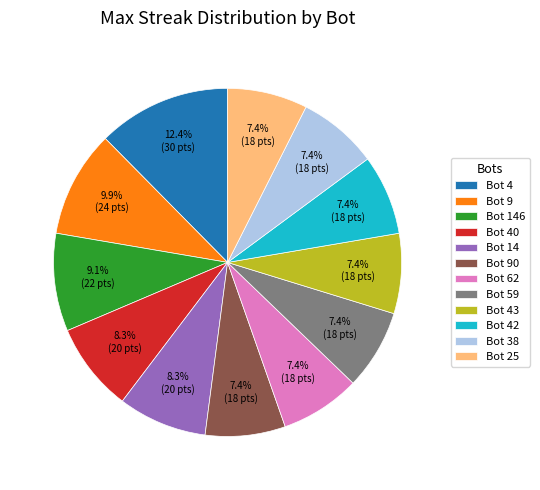

Is Bot 90 the majority of the pie?

No